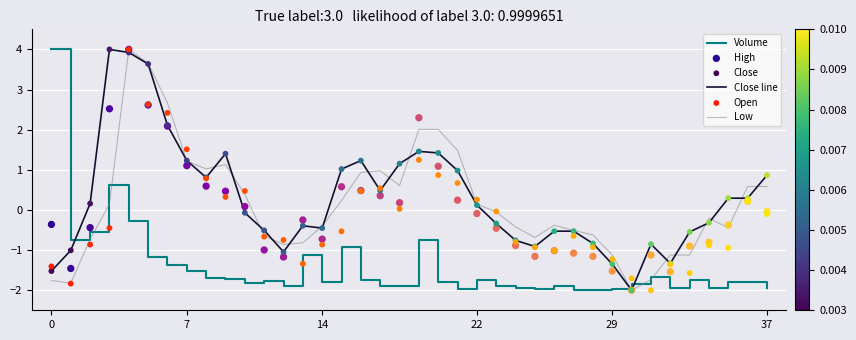

Which series contains the lowest Y value?

Volume